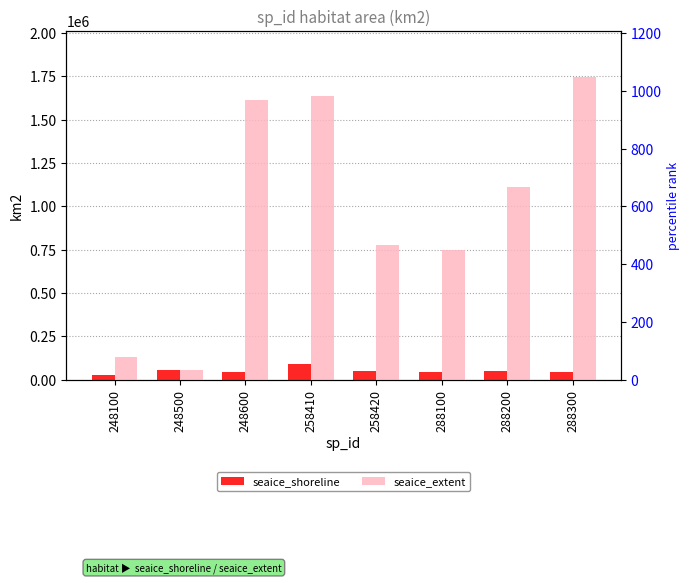

Where is seaice_shoreline nearest to the value 56673?

248500